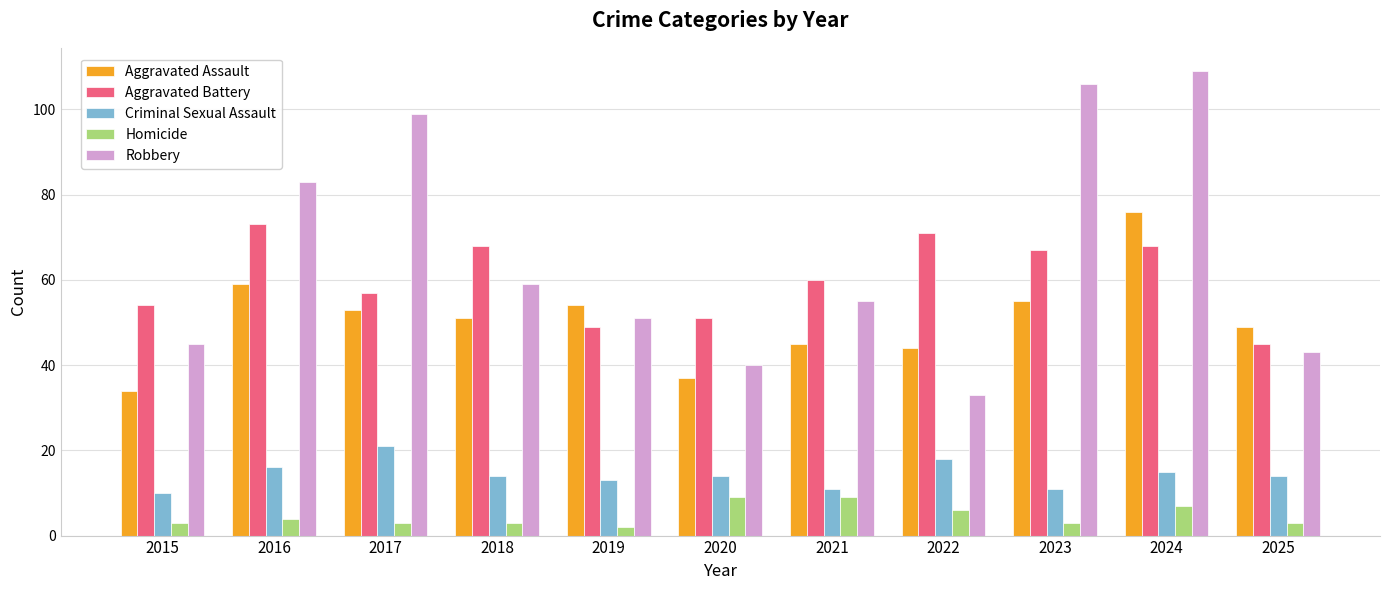

How many bars are there in total?

55